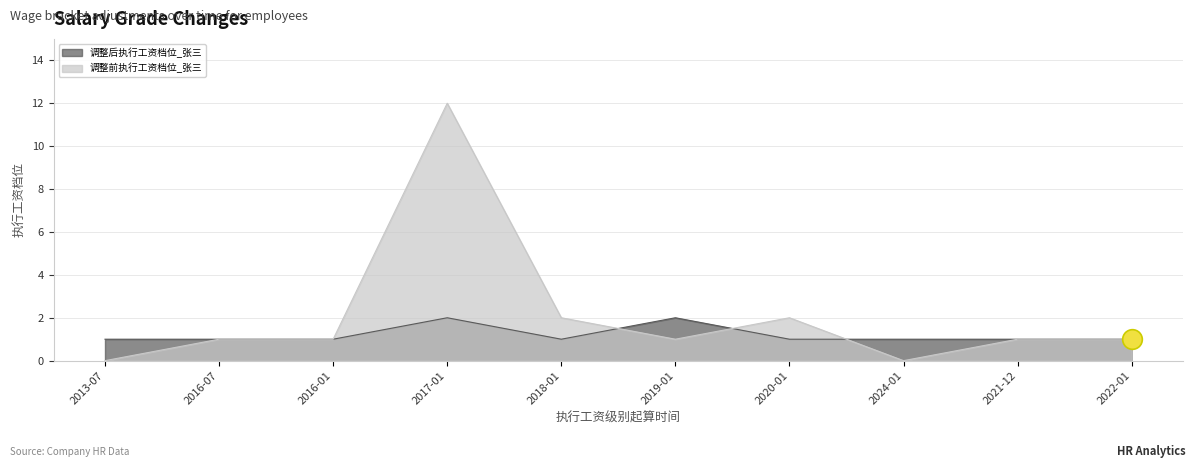

Which series has the largest total across all categories?

调整前执行工资档位_张三